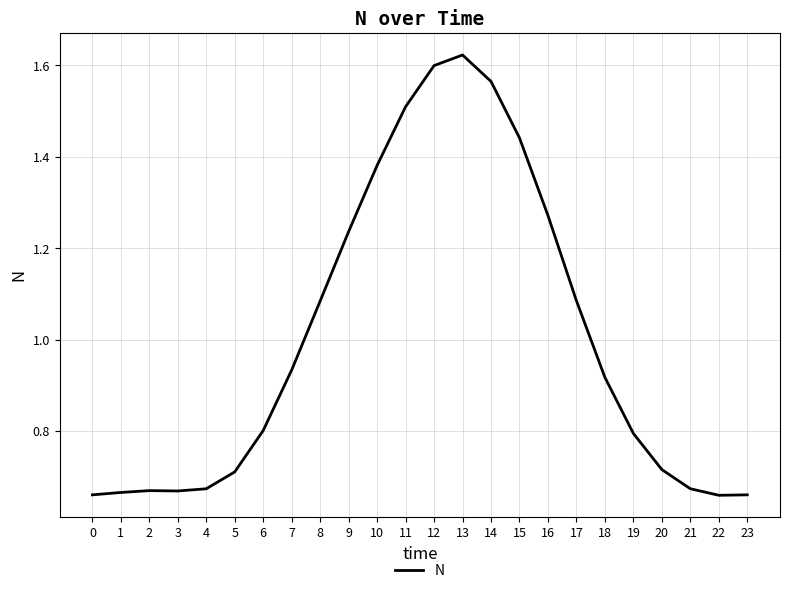

What is the sum of the values at 13 and 10?

3.0